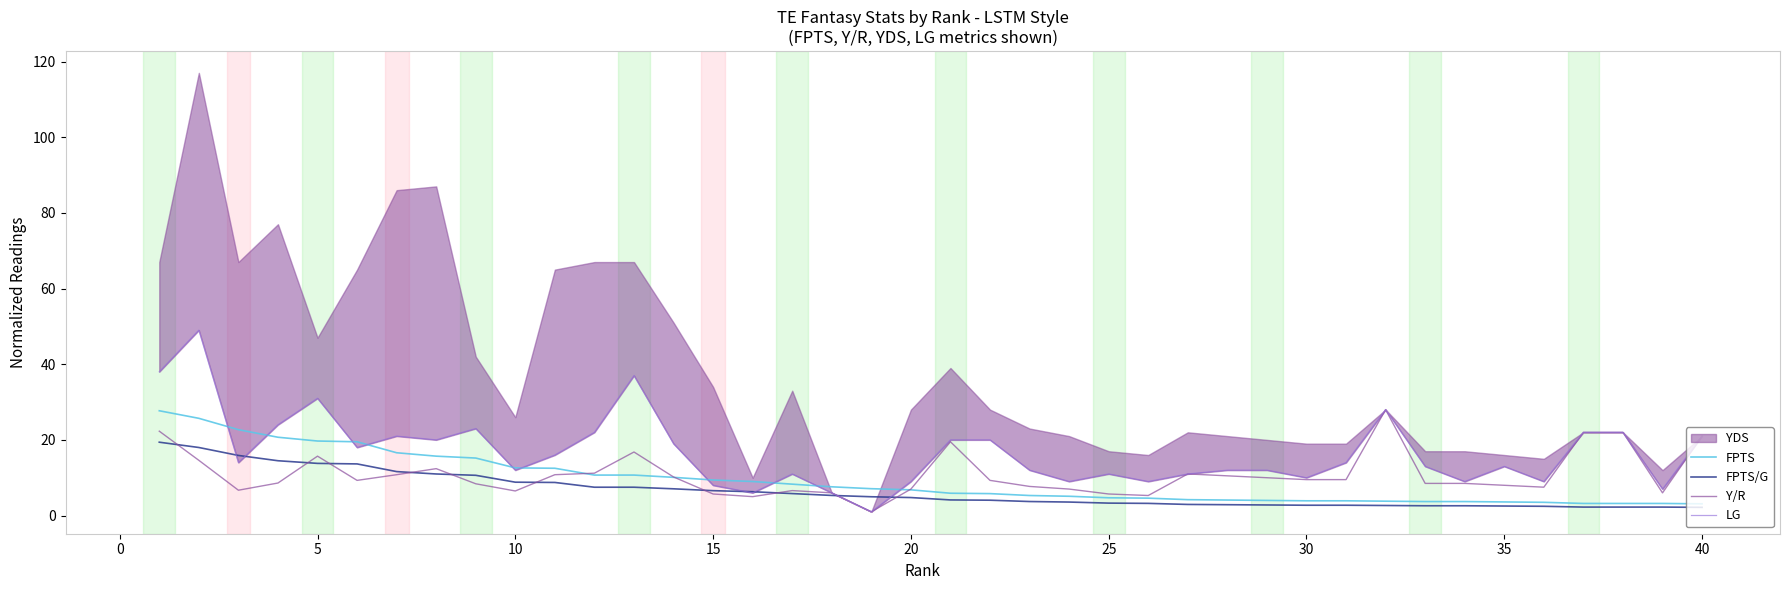

What is the sum of all FPTS/G values?

259.6